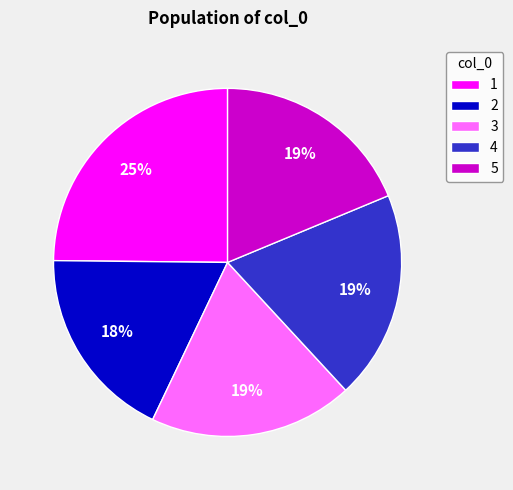

Which category has the biggest portion of the pie?

1